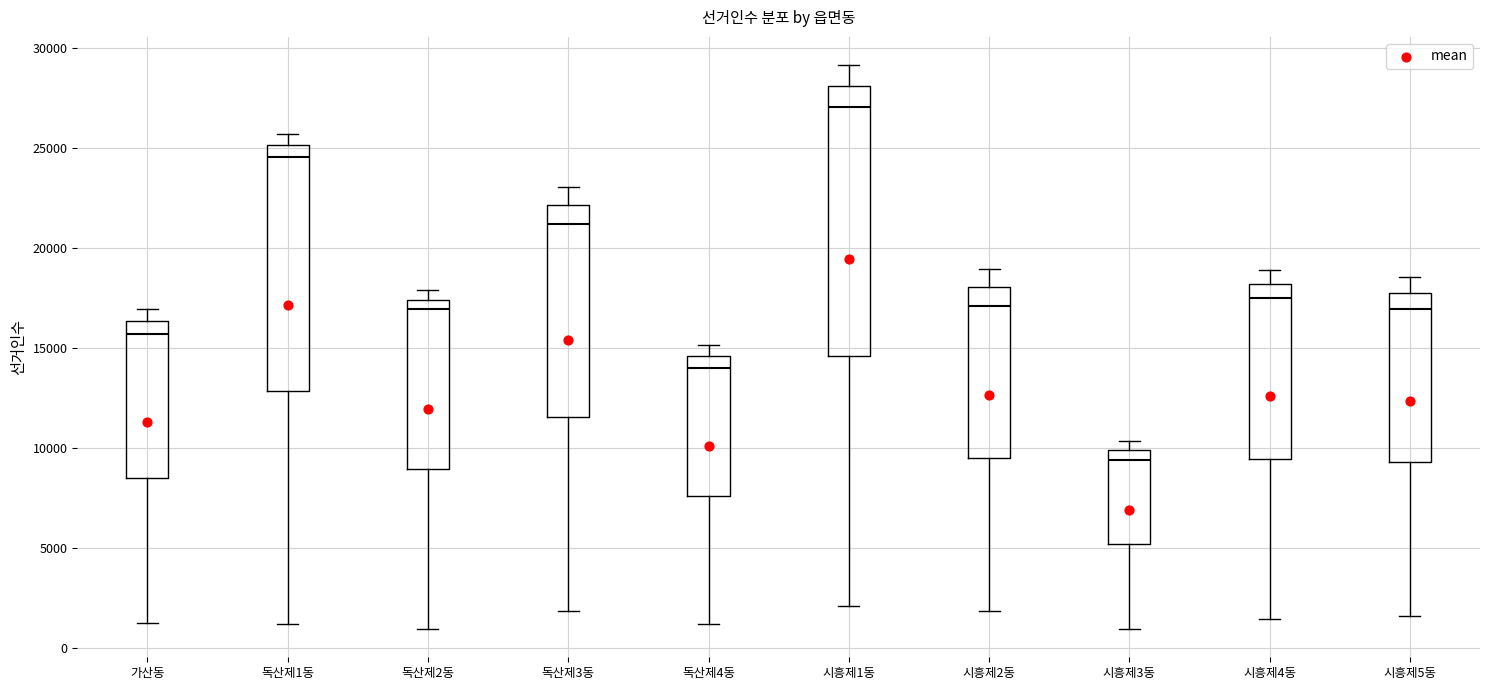

Reading left to right, read every box against the y-axis: the position of its median line, the range the box covers, and the ends of its whiskers. The values are not printed on the chart, so give them approximately, as read against the axis.

가산동: median 15500, box 8500 to 16500, whiskers 1000 to 17000
독산제1동: median 24500, box 13000 to 25000, whiskers 1000 to 25500
독산제2동: median 17000, box 9000 to 17500, whiskers 1000 to 18000
독산제3동: median 21000, box 11500 to 22000, whiskers 2000 to 23000
독산제4동: median 14000, box 7500 to 14500, whiskers 1000 to 15000
시흥제1동: median 27000, box 14500 to 28000, whiskers 2000 to 29000
시흥제2동: median 17000, box 9500 to 18000, whiskers 2000 to 19000
시흥제3동: median 9500, box 5000 to 10000, whiskers 1000 to 10500
시흥제4동: median 17500, box 9500 to 18000, whiskers 1500 to 19000
시흥제5동: median 17000, box 9500 to 18000, whiskers 1500 to 18500